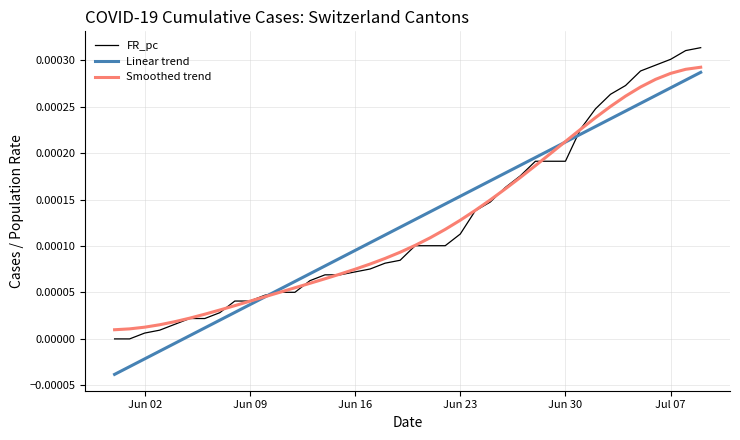

Does the chart display data point markers on the line(s)?

No